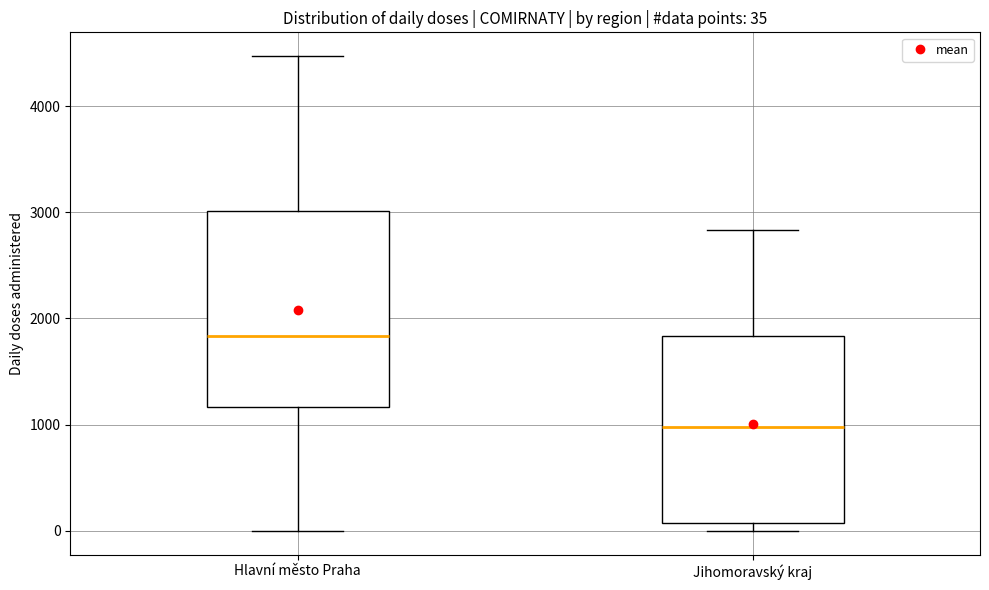

Which box has the lowest median line?

Jihomoravský kraj